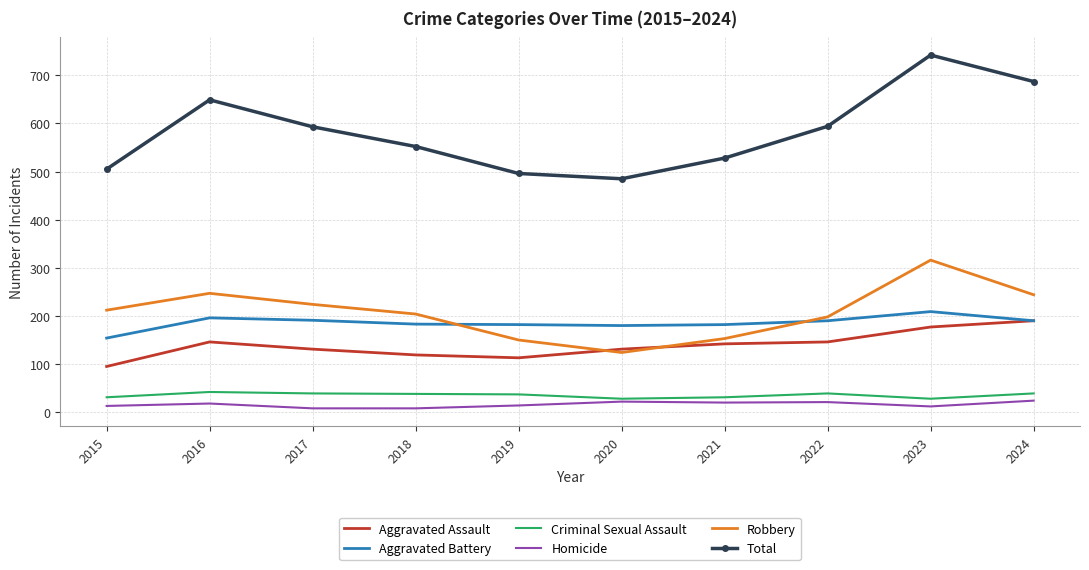

Count the number of categories in the chart.

10